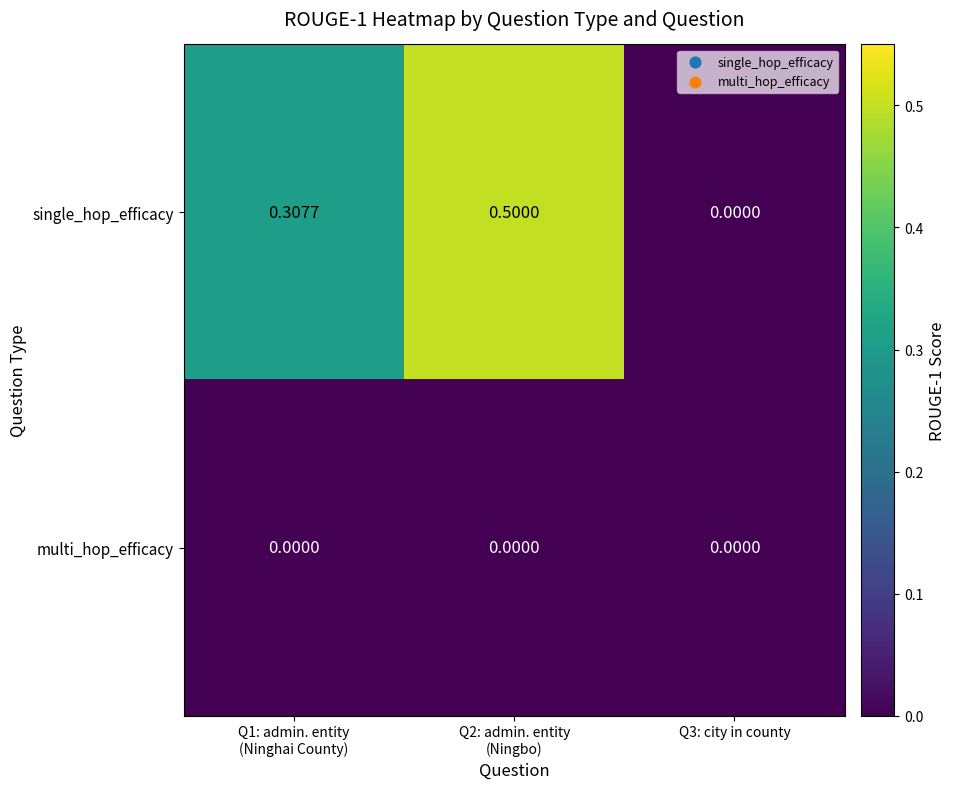

Which series has the largest total across all categories?

single_hop_efficacy